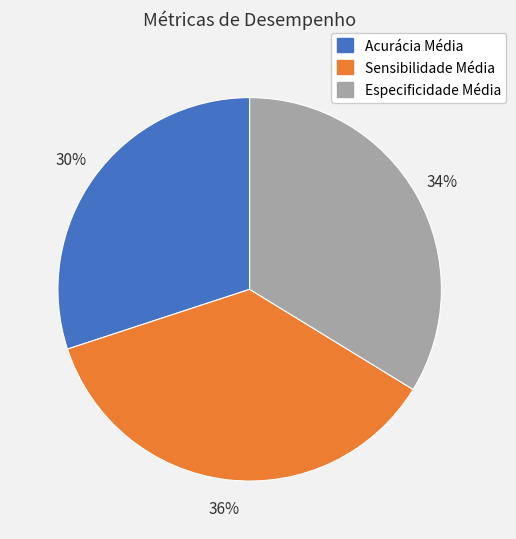

What is the smallest slice in the pie chart?

Acurácia Média